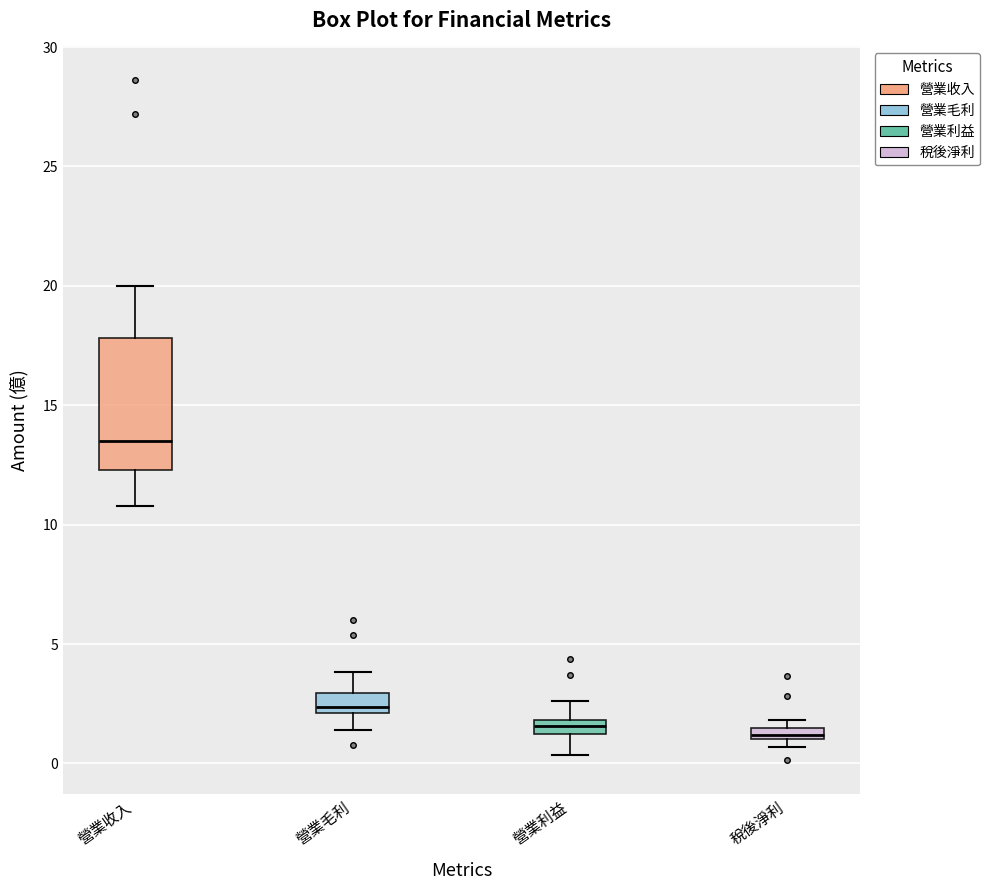

Where is the upper edge of the box for 營業毛利 on the y-axis? The values are not printed on the chart, so give them approximately, as read against the axis.

3.0